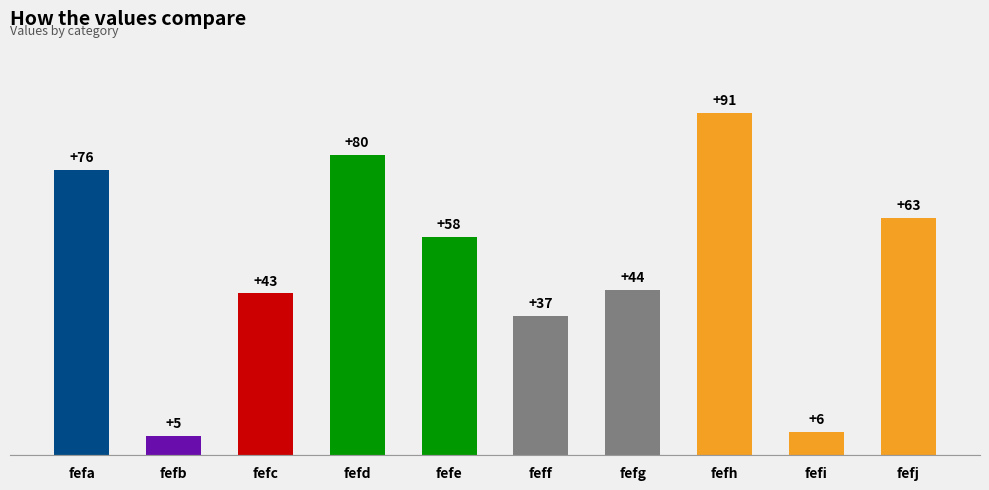

What is the average value?

50